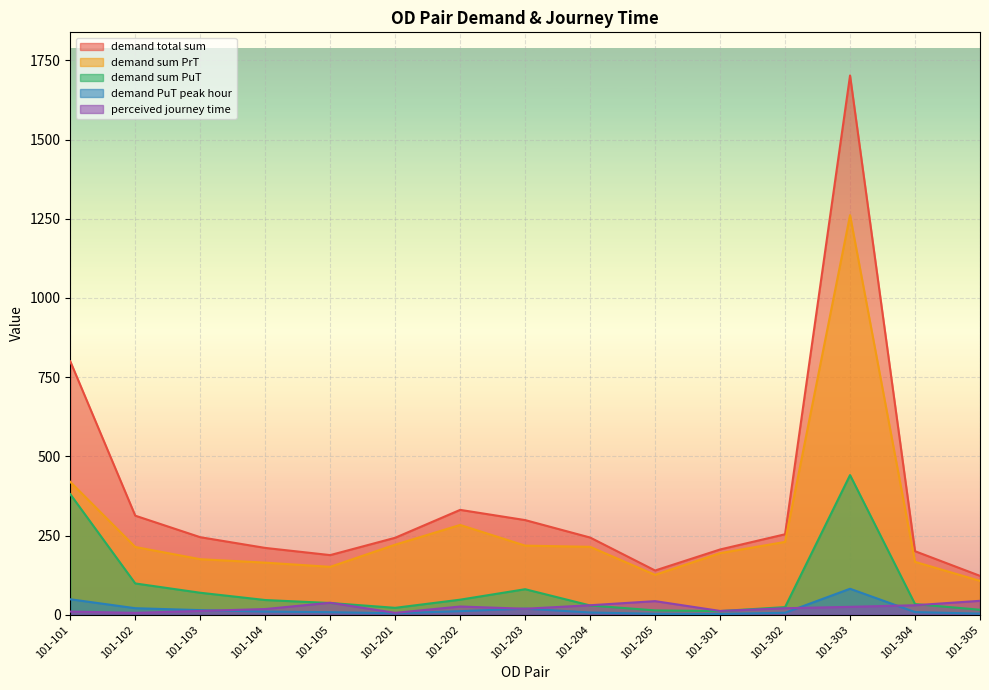

True or false: demand PuT peak hour and demand sum PuT cross at least once.

False